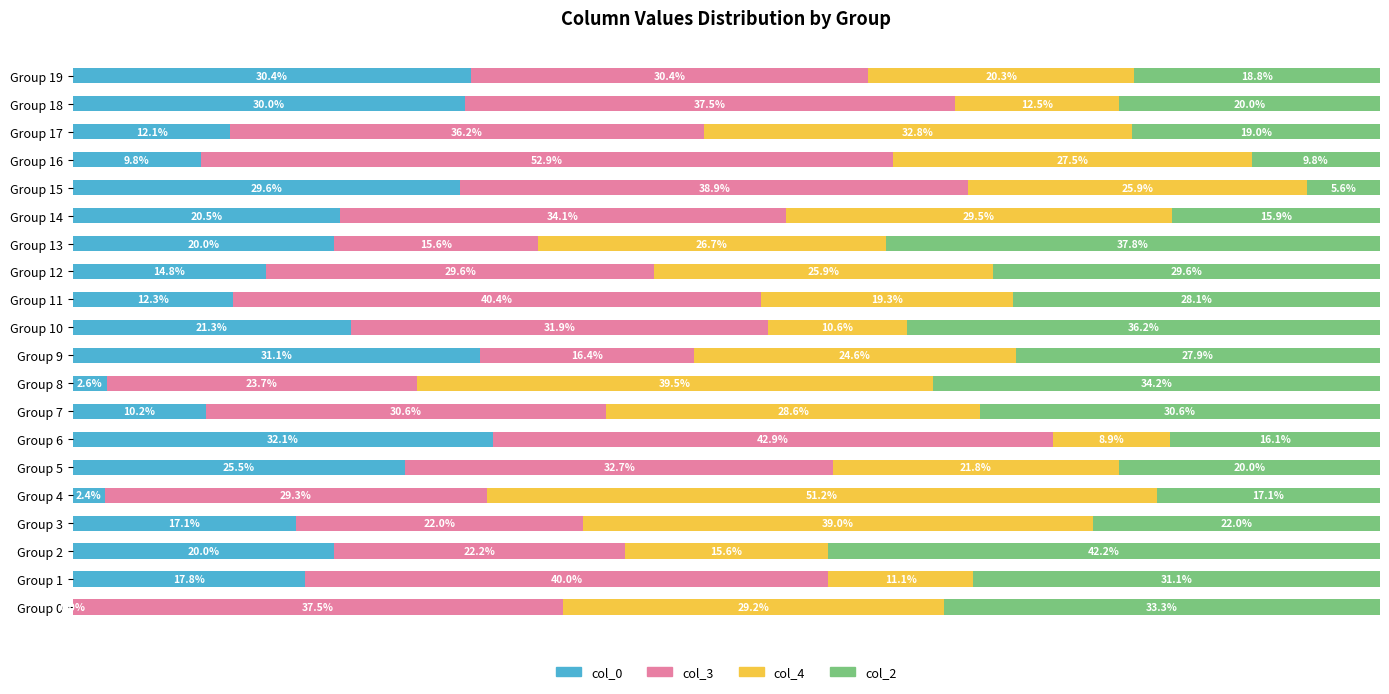

Which category has the highest value in the col_0 series?

Group 6